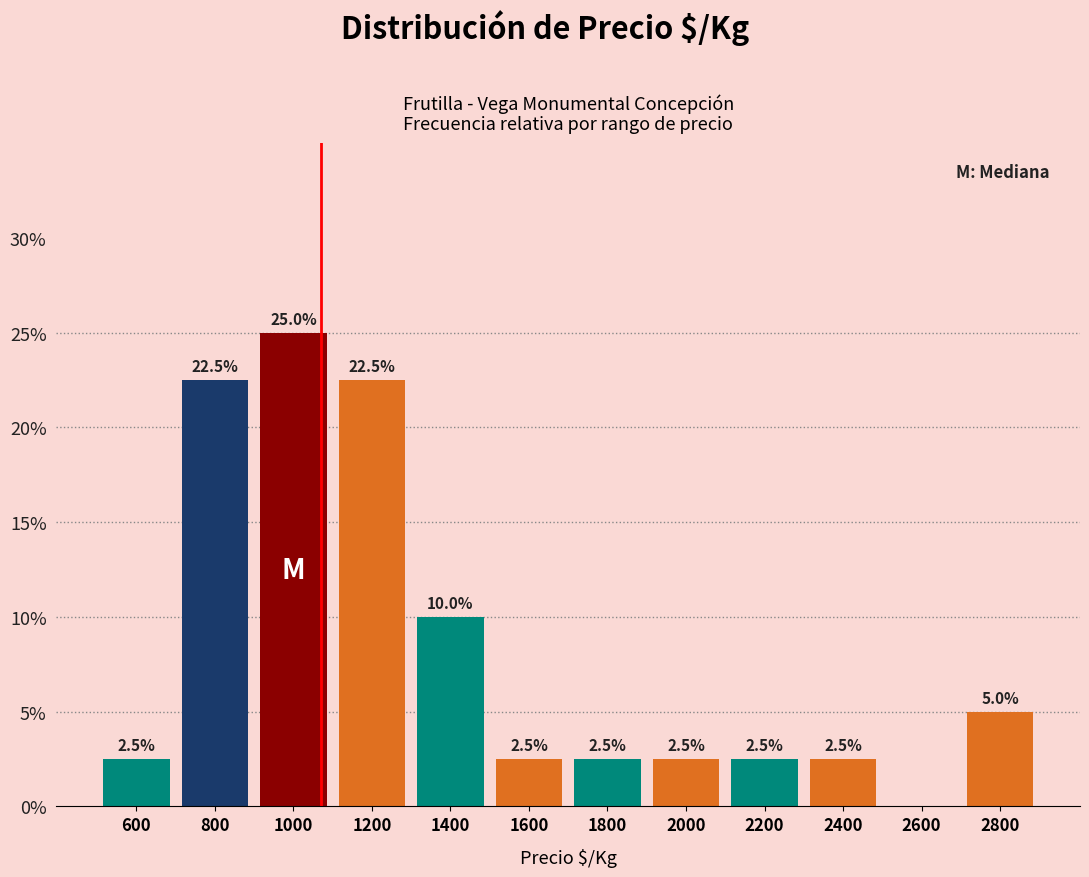

Which range on the x-axis has the tallest bar?

900 to 1100